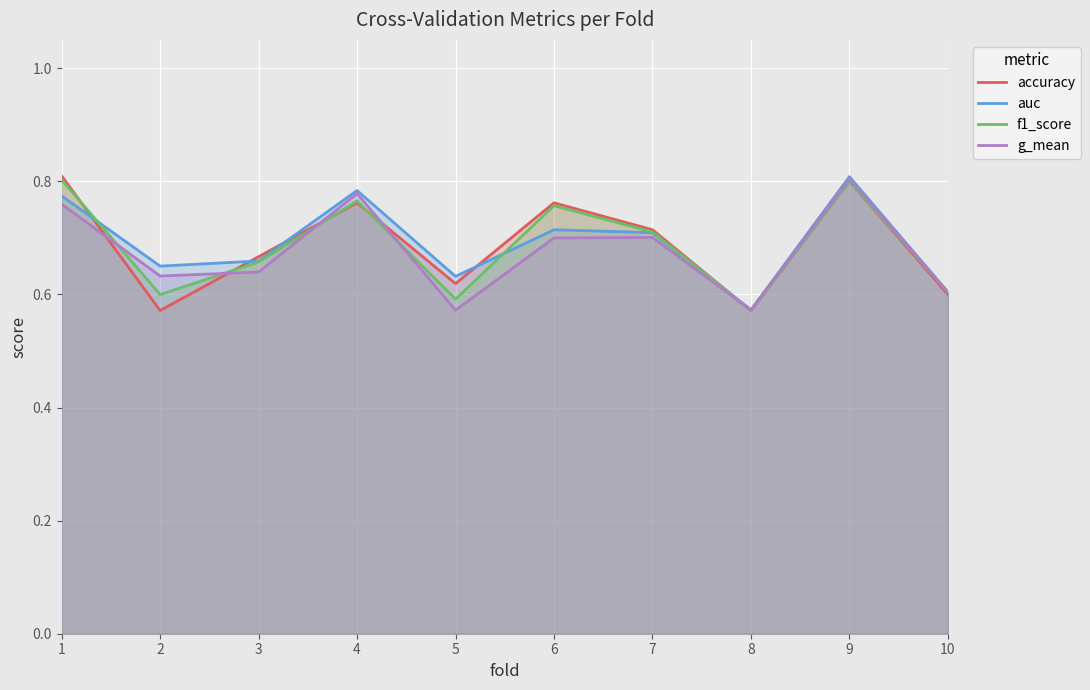

True or false: g_mean has a value of 0.6 at 10.

True